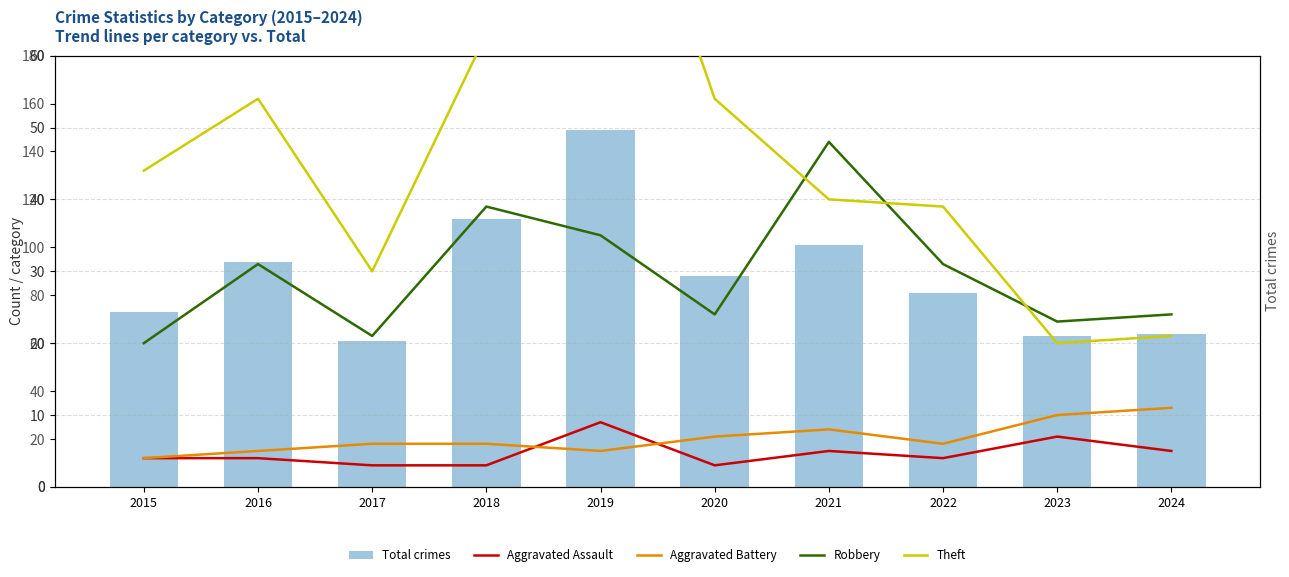

Rank the series by their maximum value, from highest to lowest.

Total crimes, Theft, Robbery, Aggravated Battery, Aggravated Assault